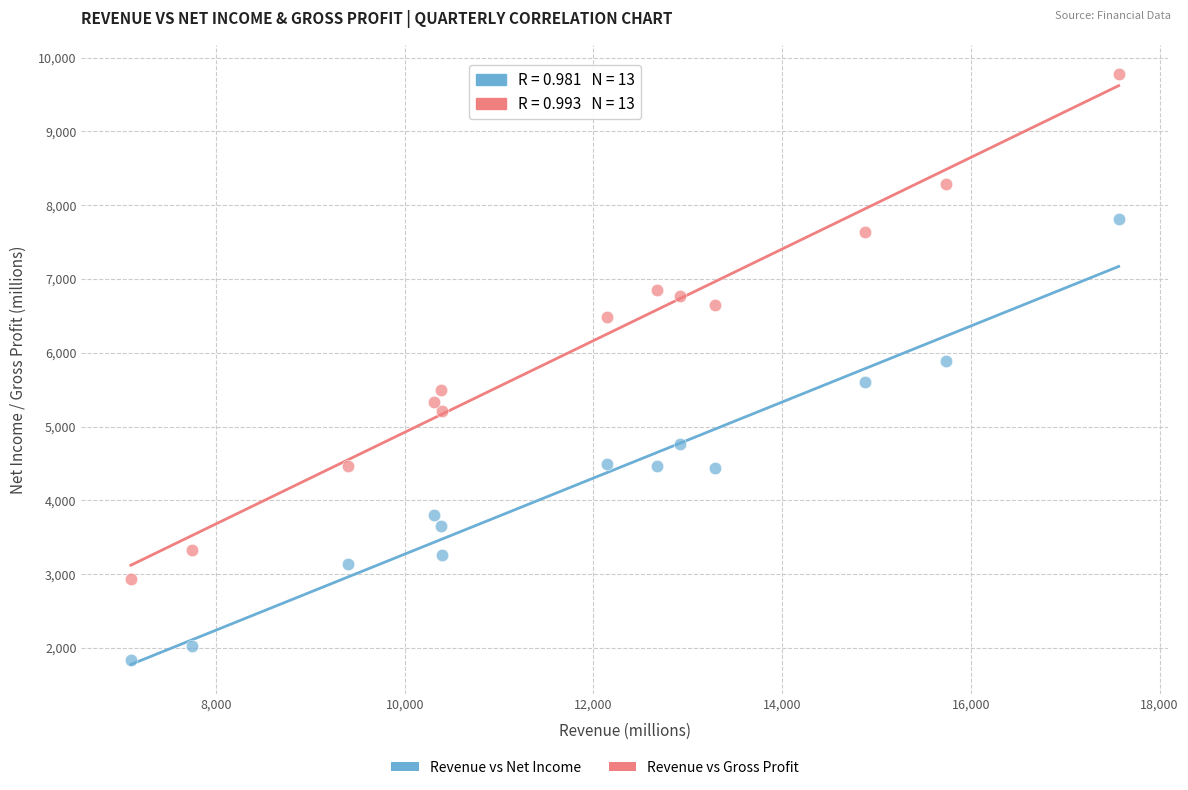

In the Revenue vs Gross Profit series, what Y value is closest to 6352?

6487